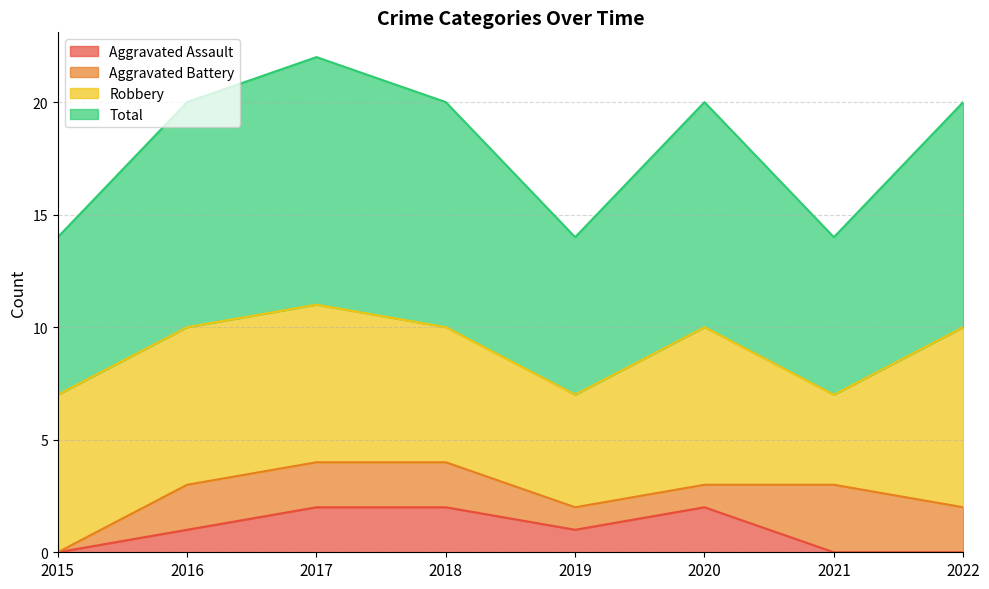

True or false: Total and Aggravated Assault intersect in this chart.

False